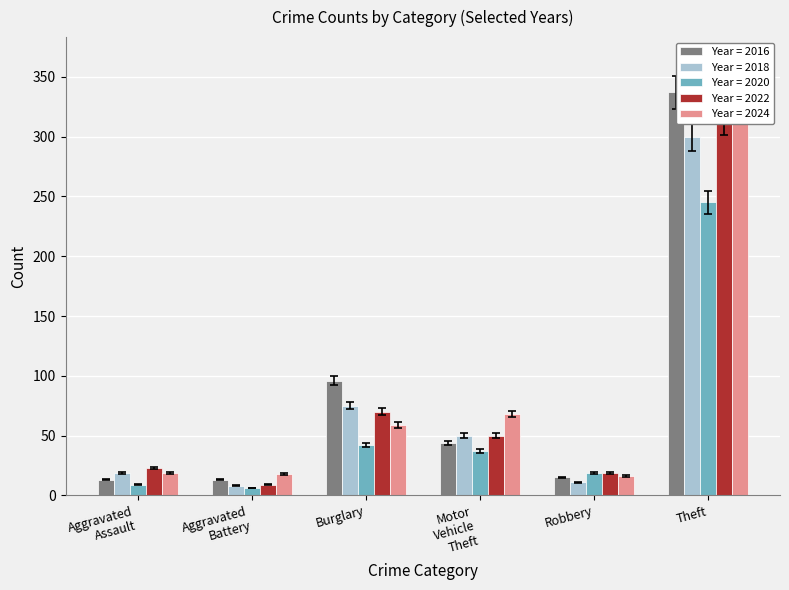

What are all the series names shown in the legend?

2016, 2018, 2020, 2022, 2024